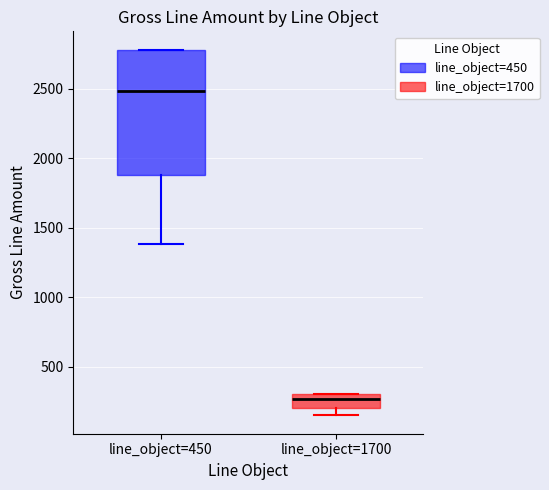

Reading left to right, read every box against the y-axis: the position of its median line, the range the box covers, and the ends of its whiskers. The values are not printed on the chart, so give them approximately, as read against the axis.

line_object=450: median 2500, box 1900 to 2800, whiskers 1400 to 2800
line_object=1700: median 250, box 200 to 300, whiskers 150 to 300